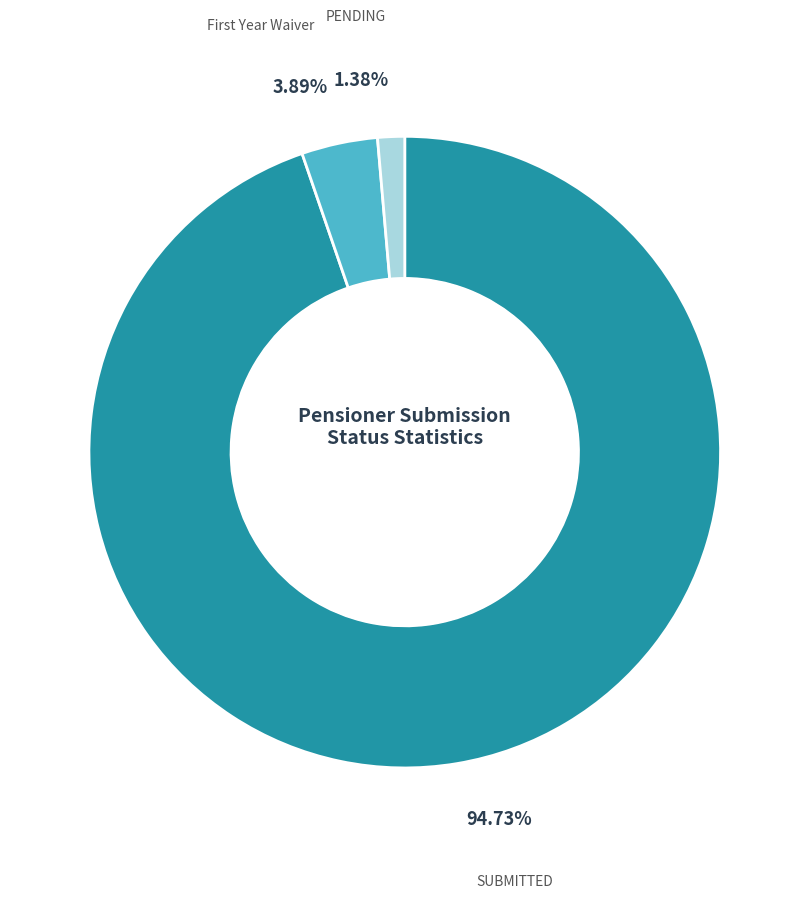

What percentage do PENDING and First_Year_Waiver together represent?

5.3%